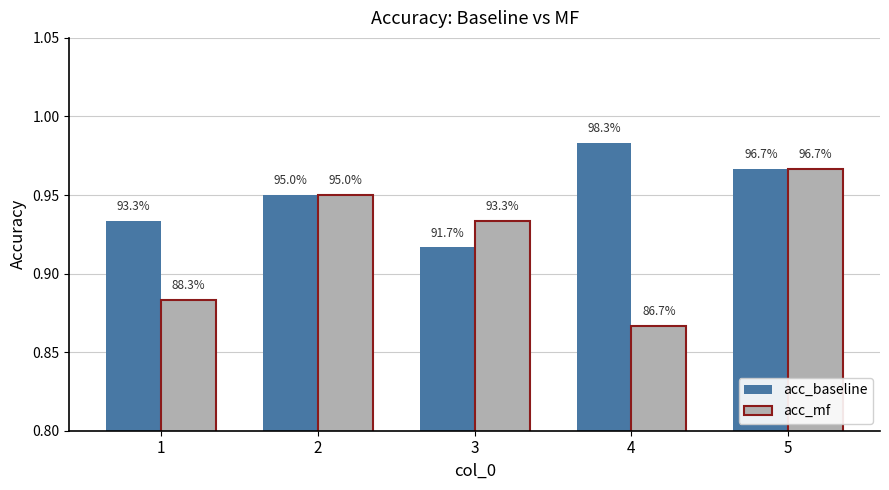

Which category has the lowest value in the acc_mf series?

4